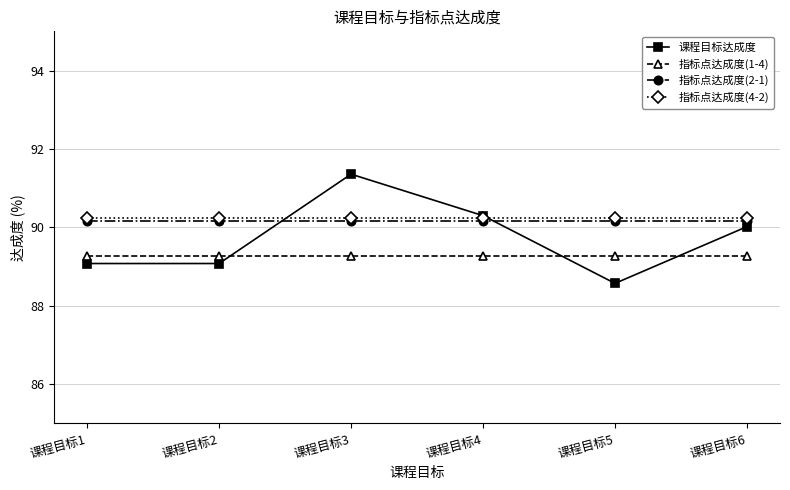

What value does the 指标点达成度(4-2) series have at 课程目标5?

90.2